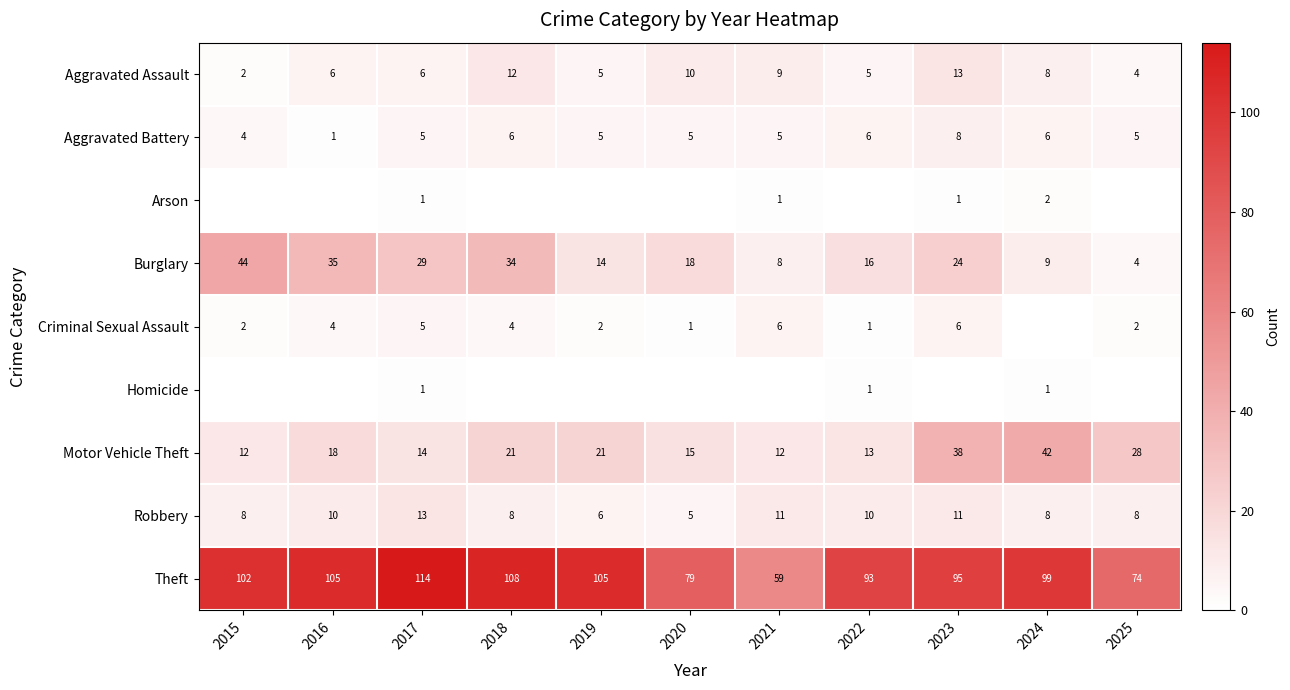

Is it true that Aggravated Assault equals 12 at 2018?

True